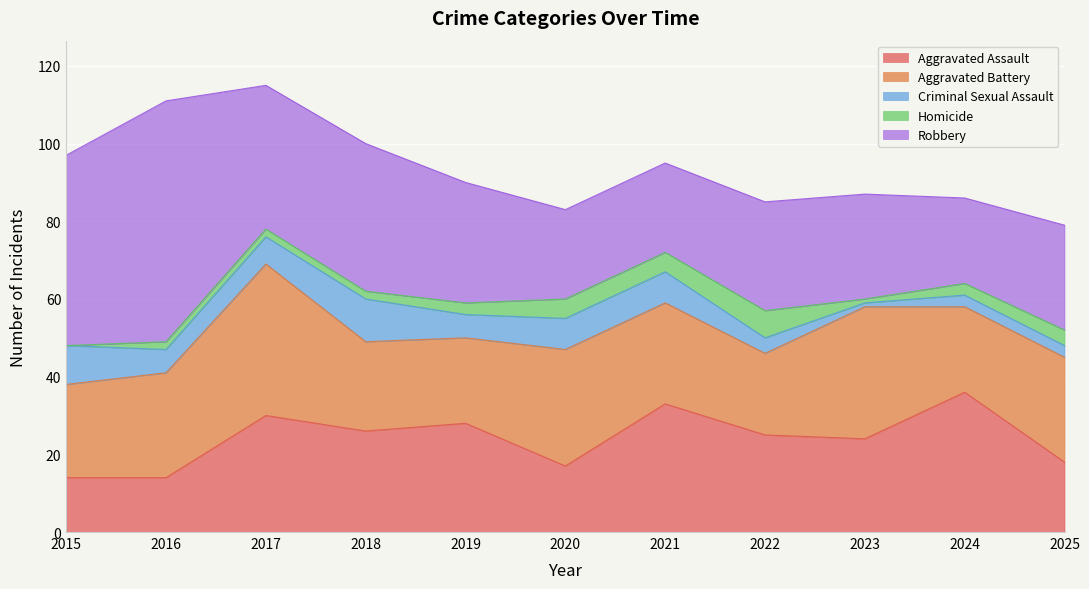

Between 2020 and 2024, which series saw the biggest shift?

Aggravated Assault